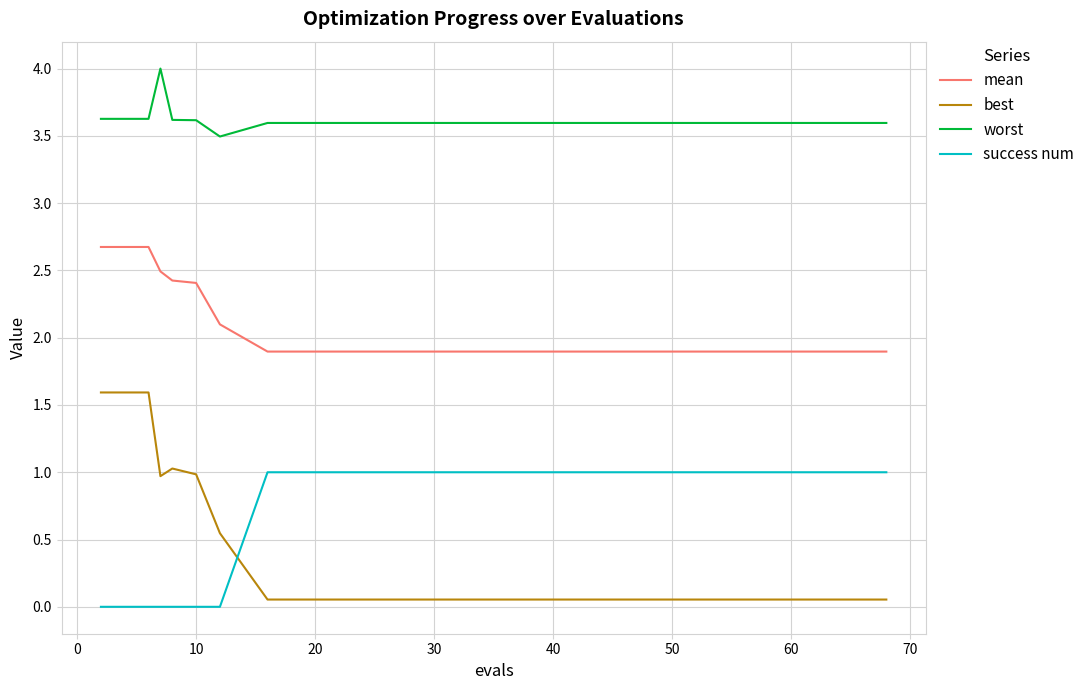

What is the difference between the maximum and minimum values in the best series?

1.5